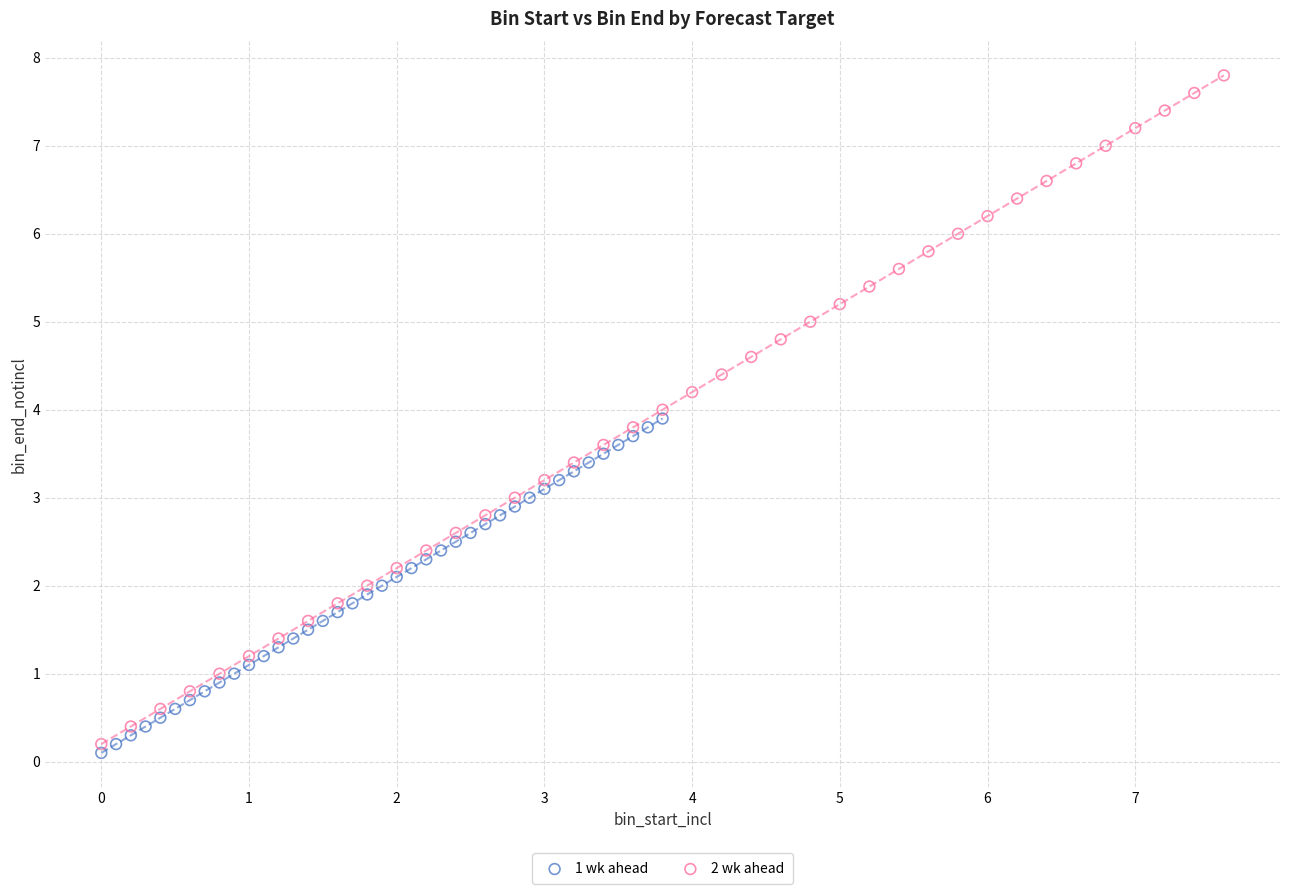

Which series contains the highest Y value?

2 wk ahead